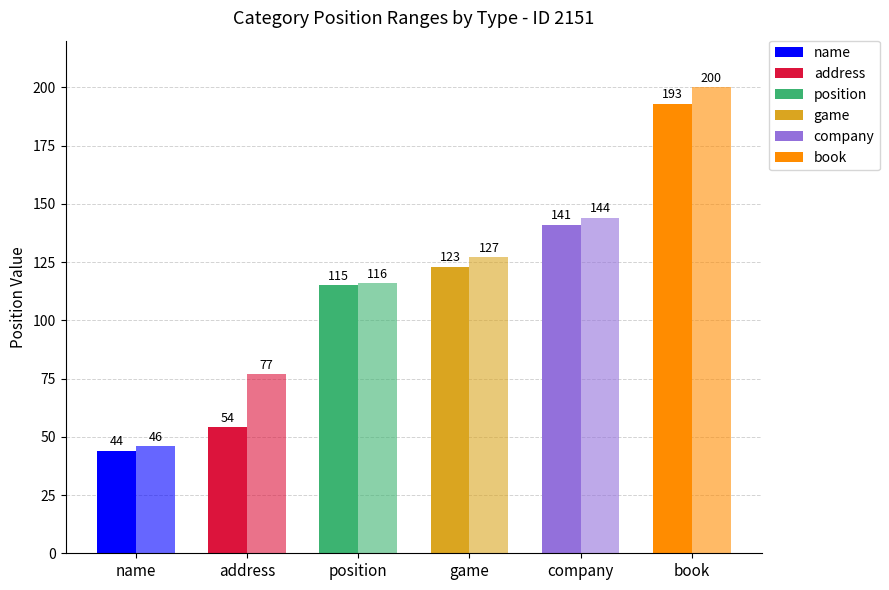

Reading left to right, list all the values displayed in this chart.

name: 44	46
address: 54	77
position: 115	116
game: 123	127
company: 141	144
book: 193	200